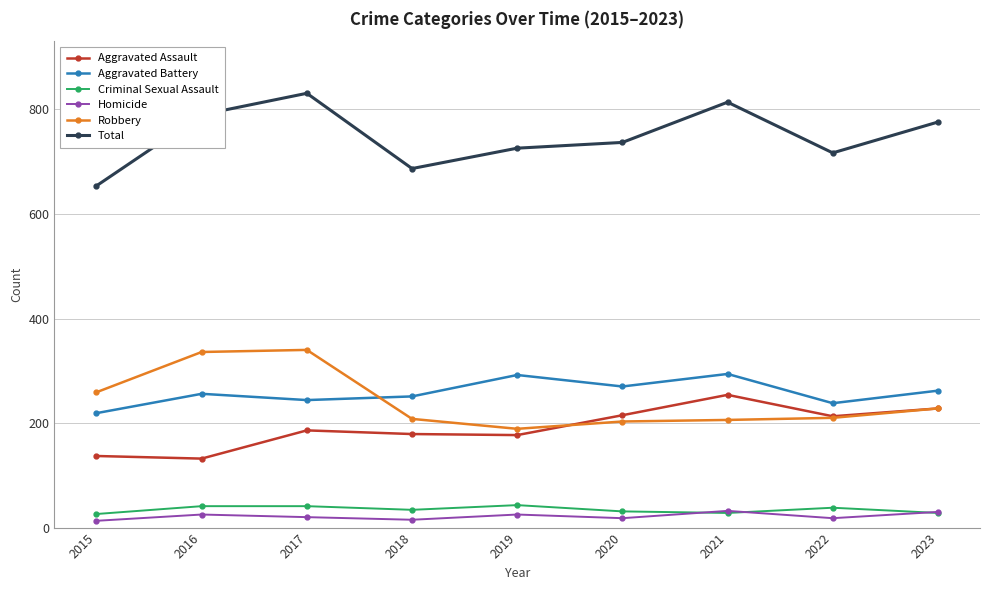

Count the Homicide values in the range 18 to 25.

5